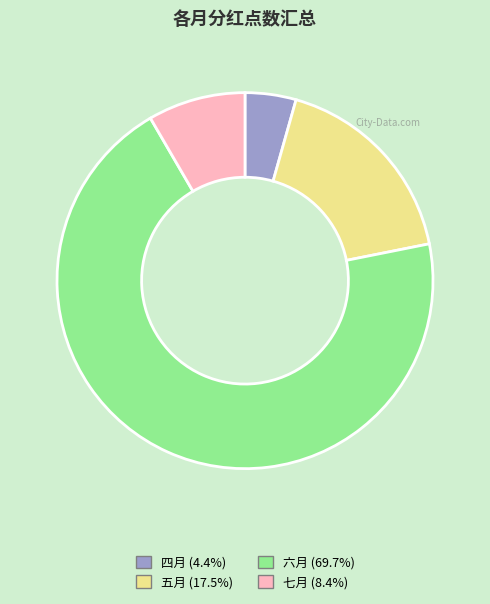

Which category accounts for the majority?

六月